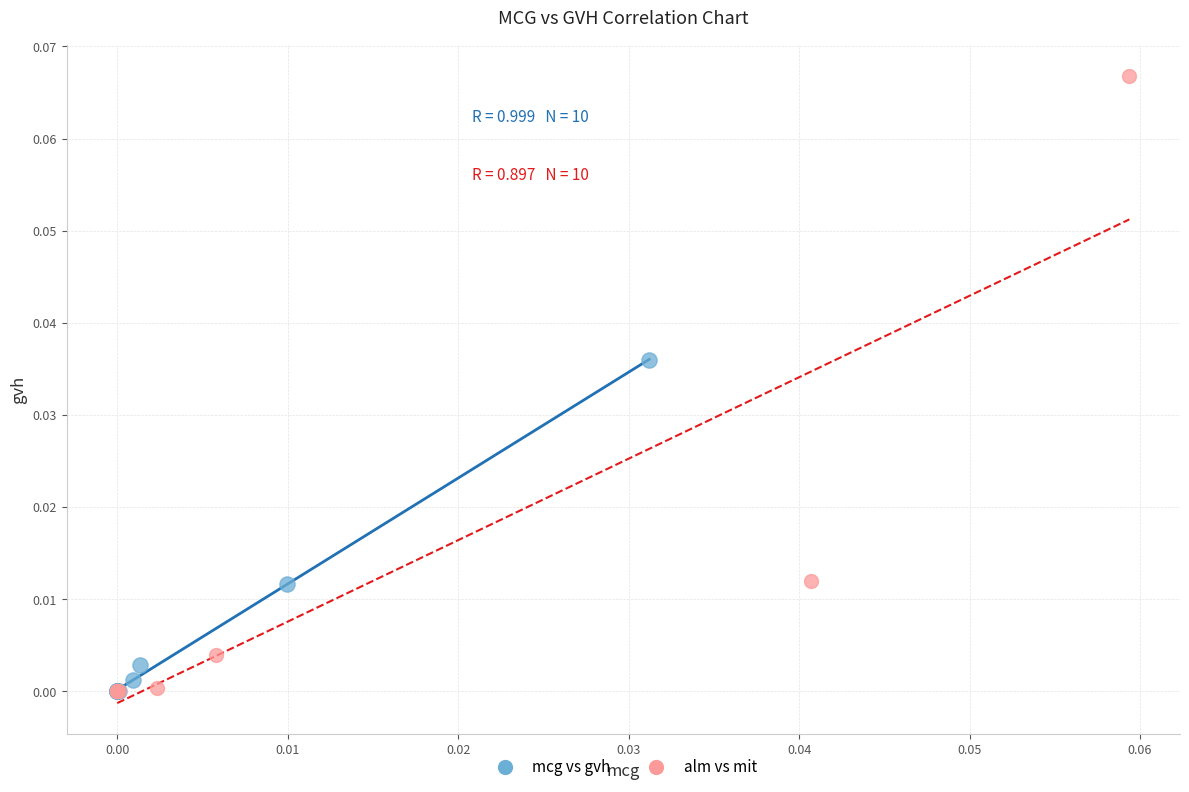

Which series has the largest Y range (max minus min)?

alm vs mit